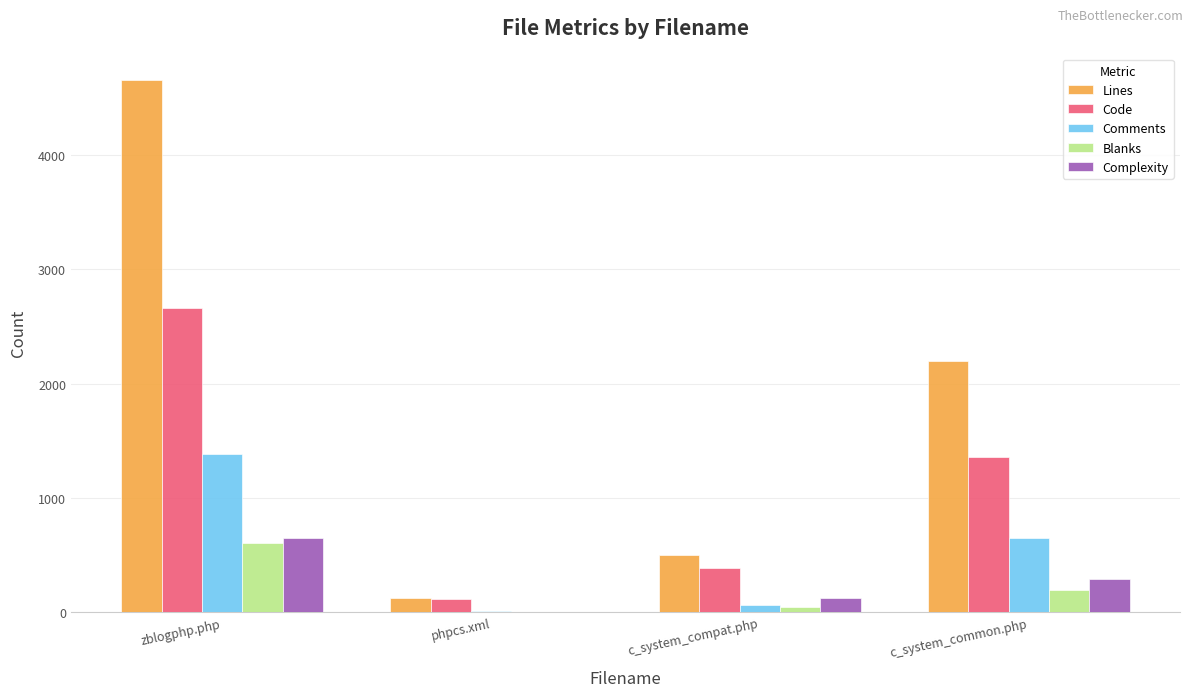

At which category does the chart reach its peak across all series?

zblogphp.php